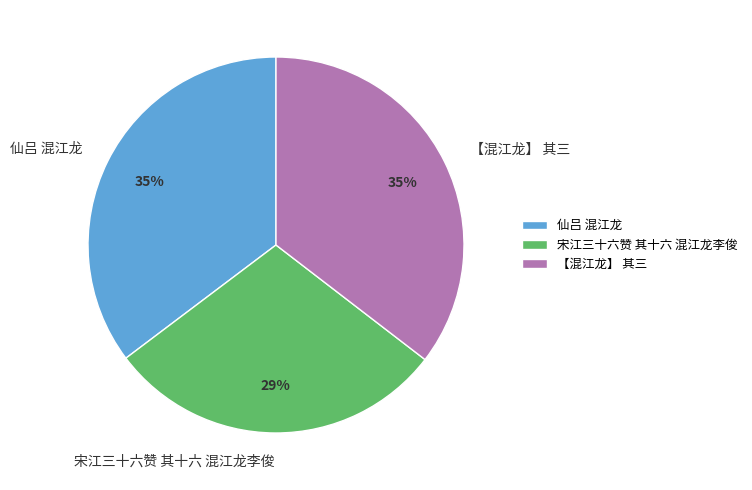

Is it true that 宋江三十六赞 其十六 混江龙李俊 is 24% of the pie?

False